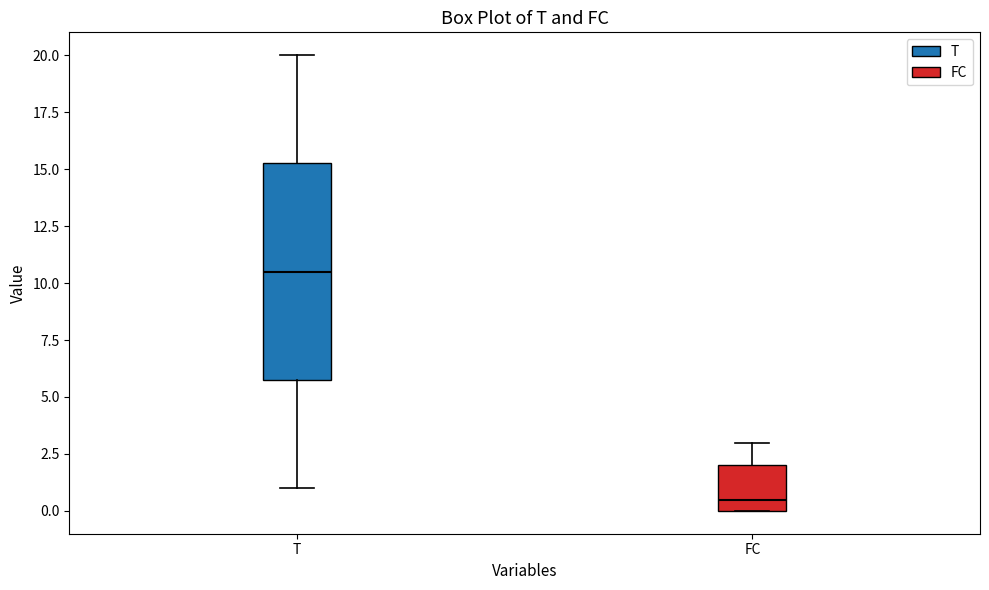

Which box's median line is the lowest?

FC